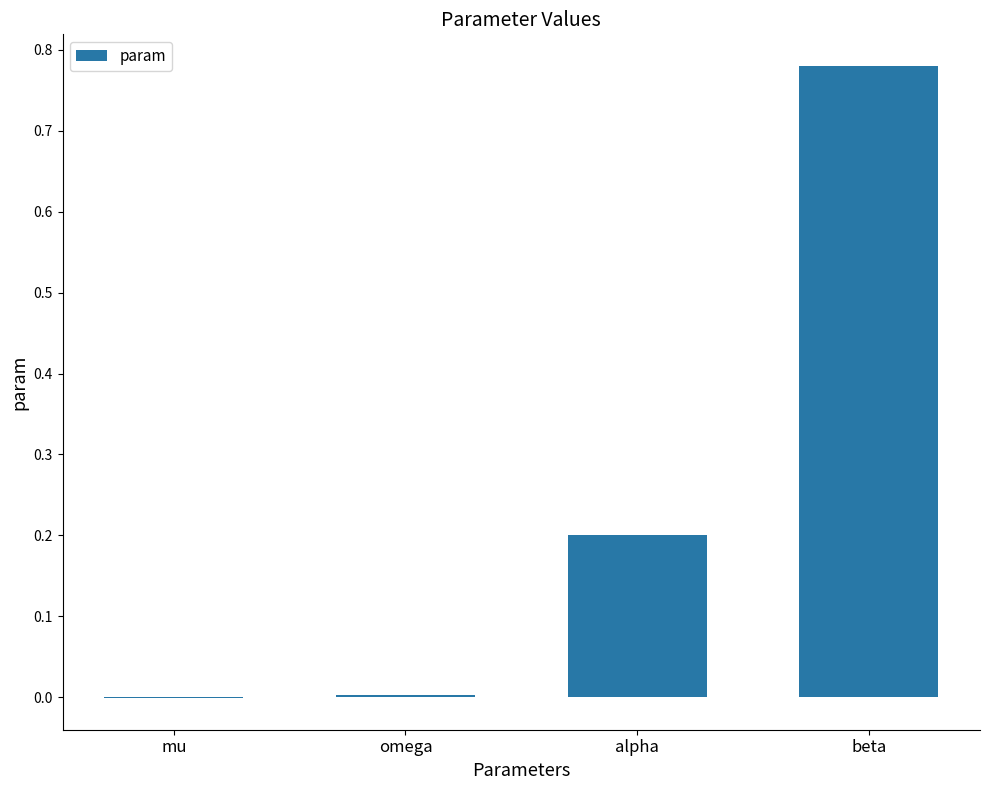

Which category has the highest value across all series?

beta